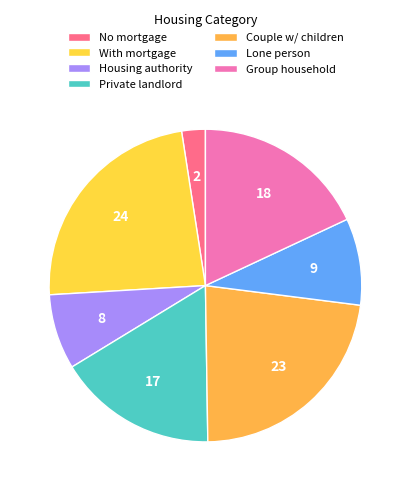

To the nearest percent, what is the difference between the largest and smallest slice percentages?

21%